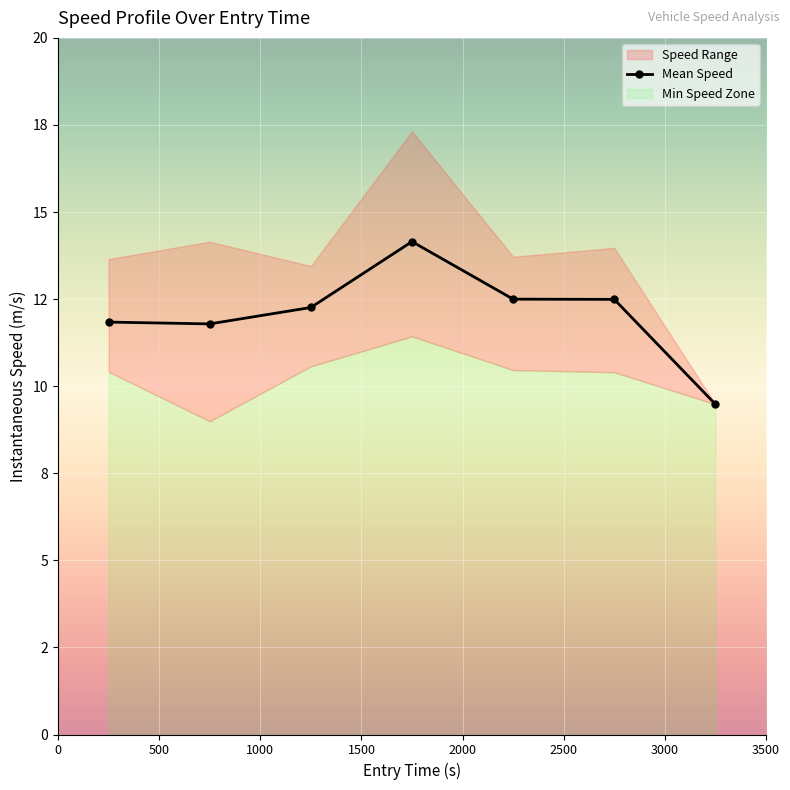

What is the average value?

12.1